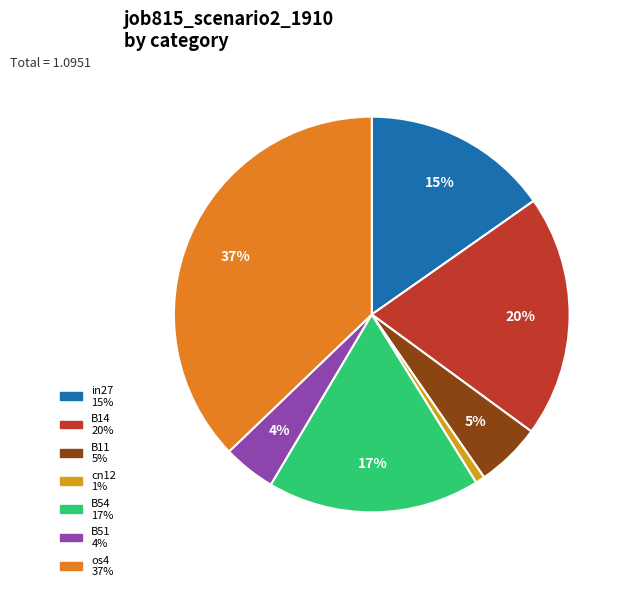

Is the sum of B54 and B51 greater than half?

No